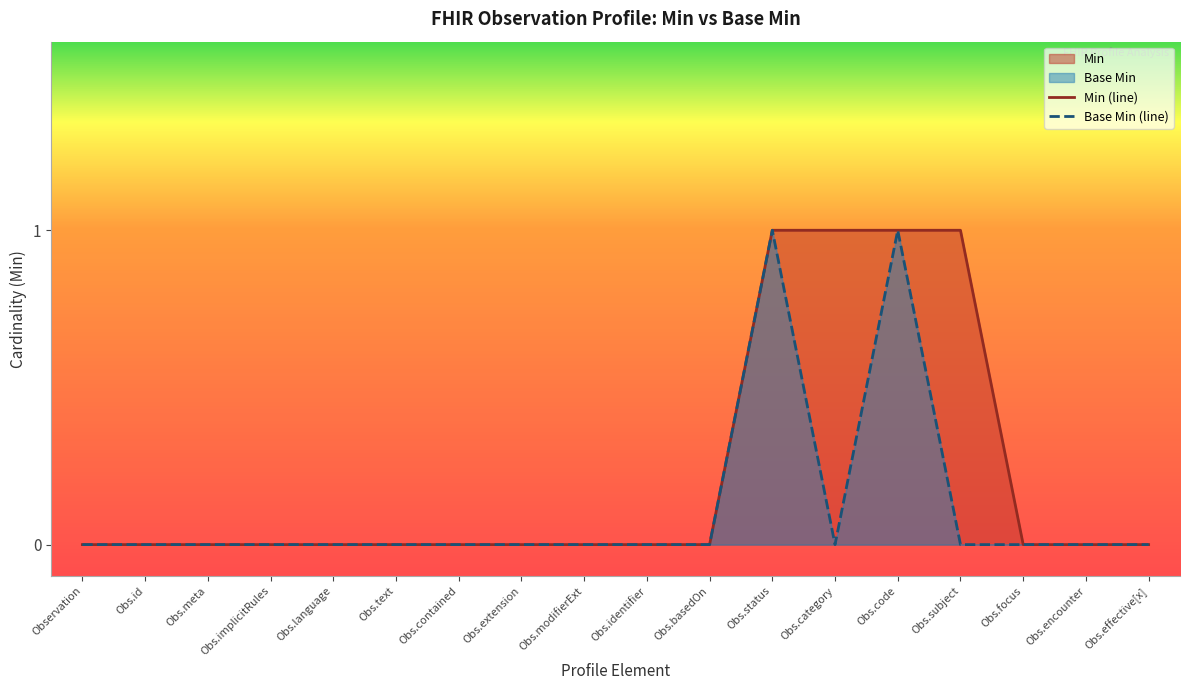

How many distinct data groups are displayed?

2